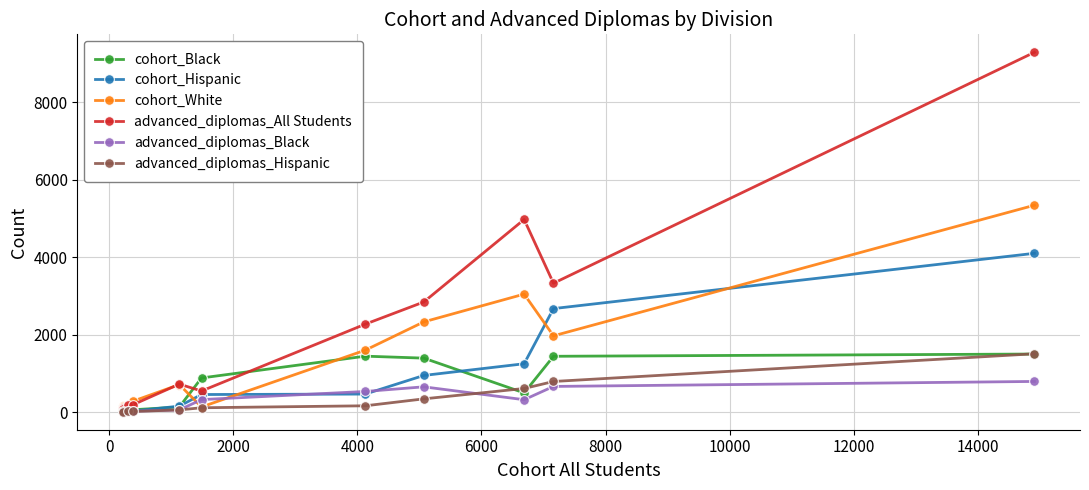

What is the difference between the maximum and second lowest values in the cohort_White series?

5215